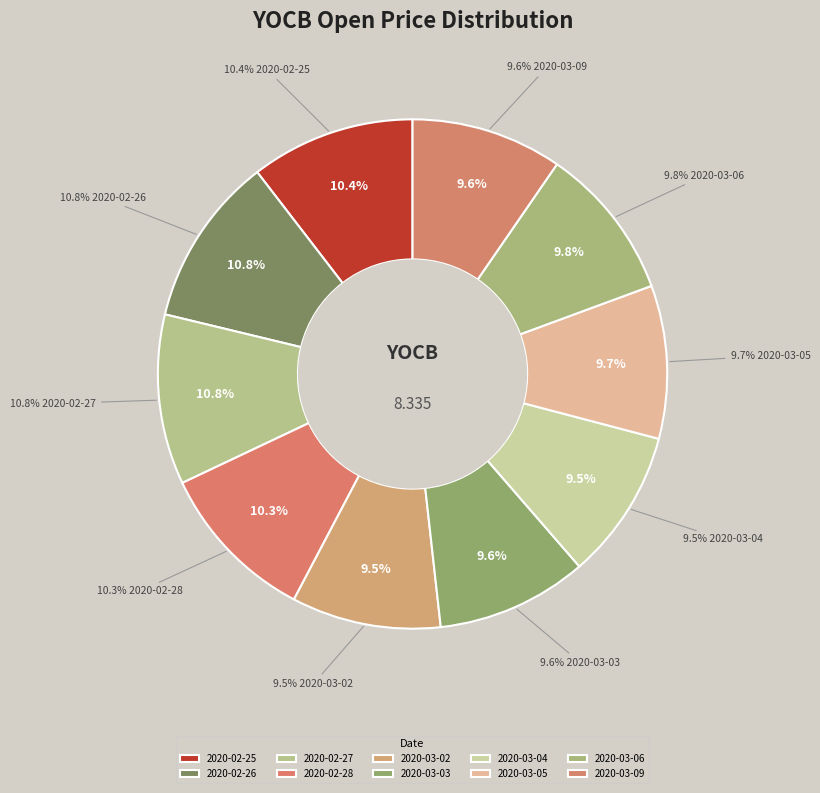

Is there a majority slice in this chart?

No